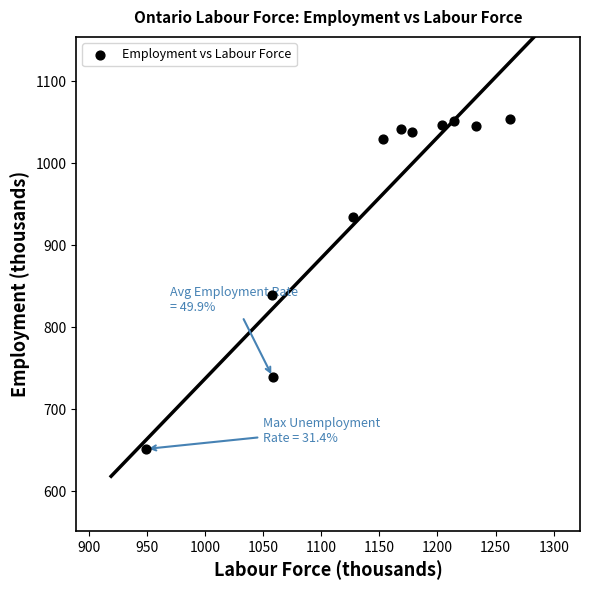

What is the range of Y values (max minus min)?

403.0